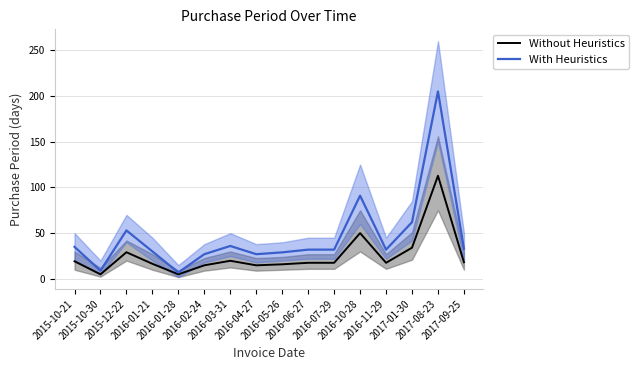

What is the sum of the With Heuristics values at 2016-01-21 and 2015-12-22?

83.0